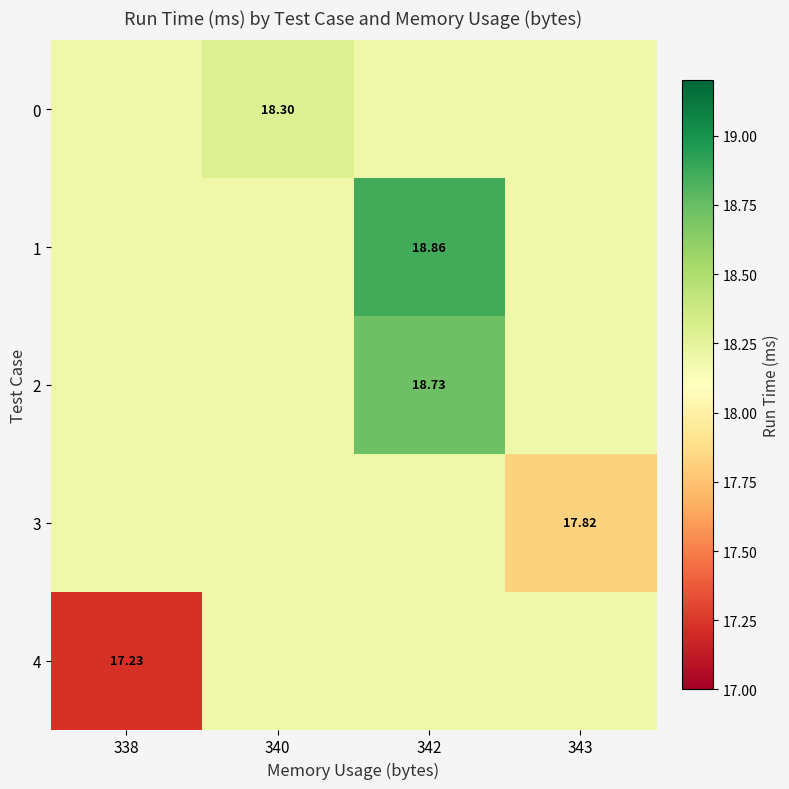

What is the sum of all 1 values?

73.4